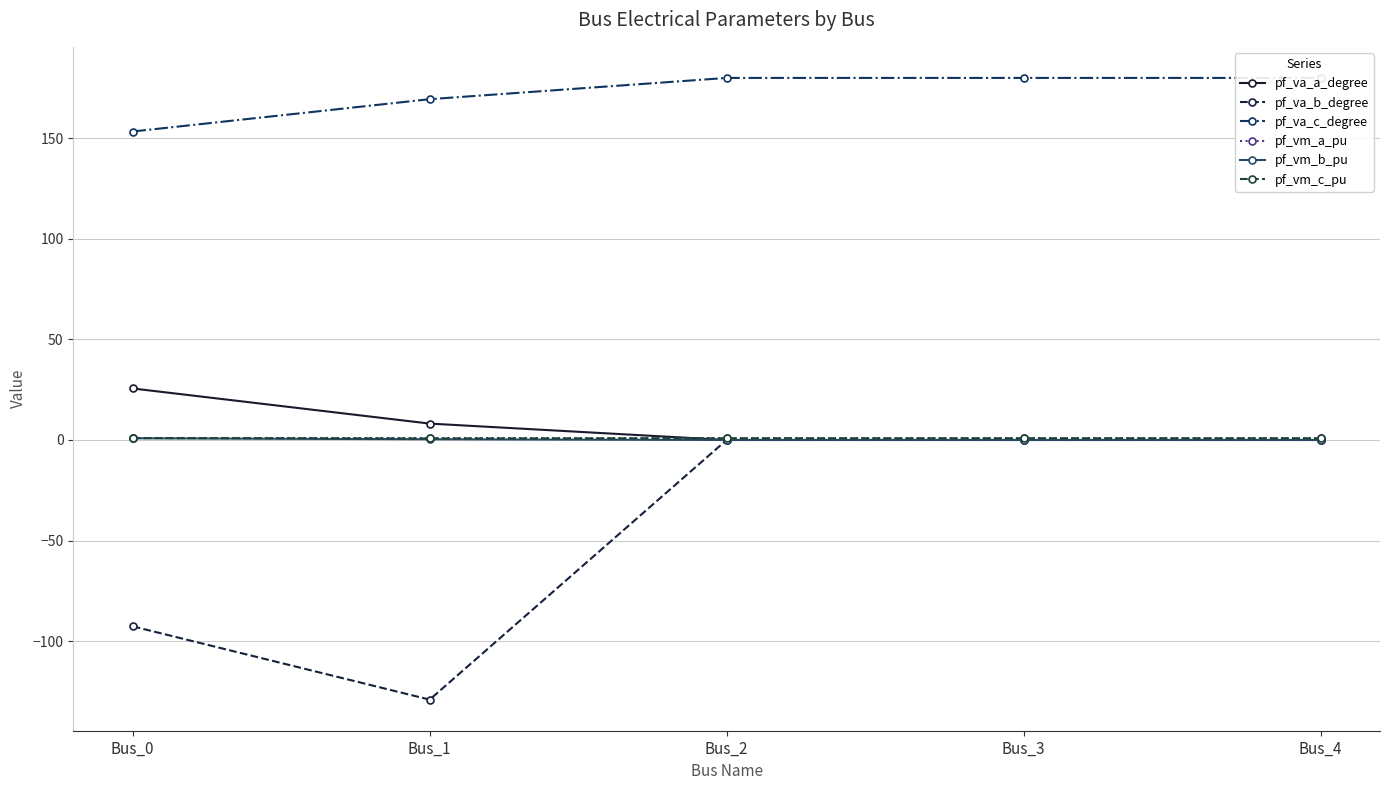

Reading left to right, extract all data points from this chart.

pf_va_a_degree: 25.6	8.2	0.0	0.0	0.0
pf_va_b_degree: -92.7	-129.1	0.0	0.0	0.0
pf_va_c_degree: 153.4	169.4	180.0	180.0	180.0
pf_vm_a_pu: 1.0	1.0	0.9	0.9	0.9
pf_vm_b_pu: 0.9	0.4	0.0	0.0	0.0
pf_vm_c_pu: 0.9	0.8	0.9	0.9	0.9